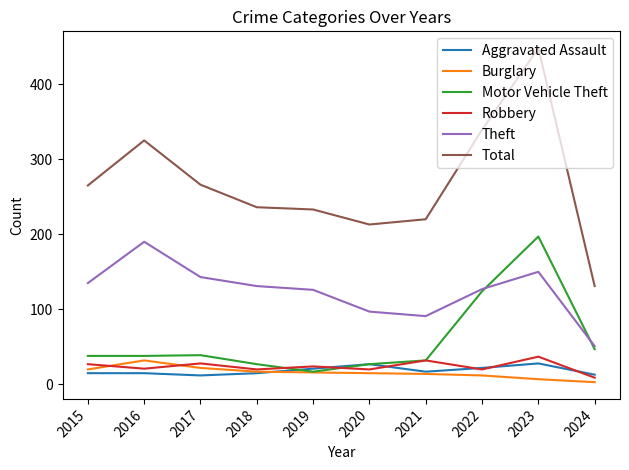

True or false: Burglary and Aggravated Assault intersect in this chart.

True